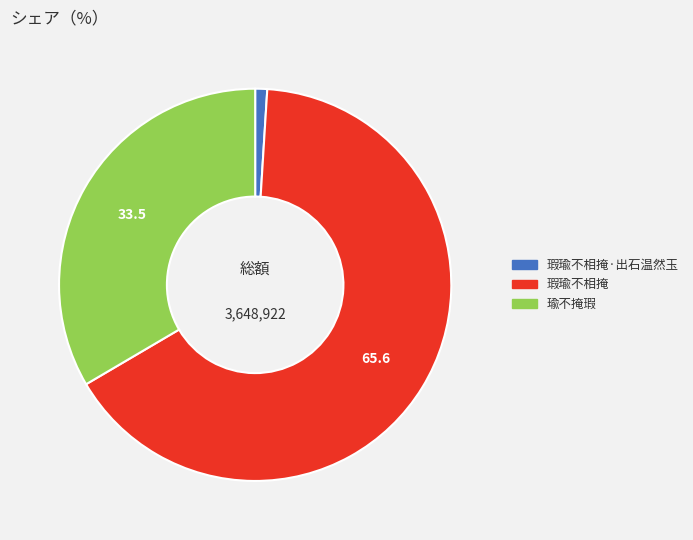

Does any single category account for the majority?

Yes